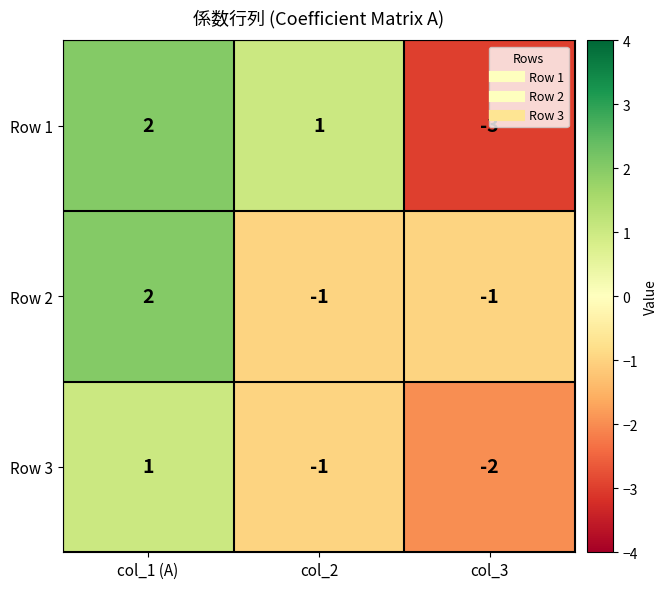

How many data points does each series have?

3